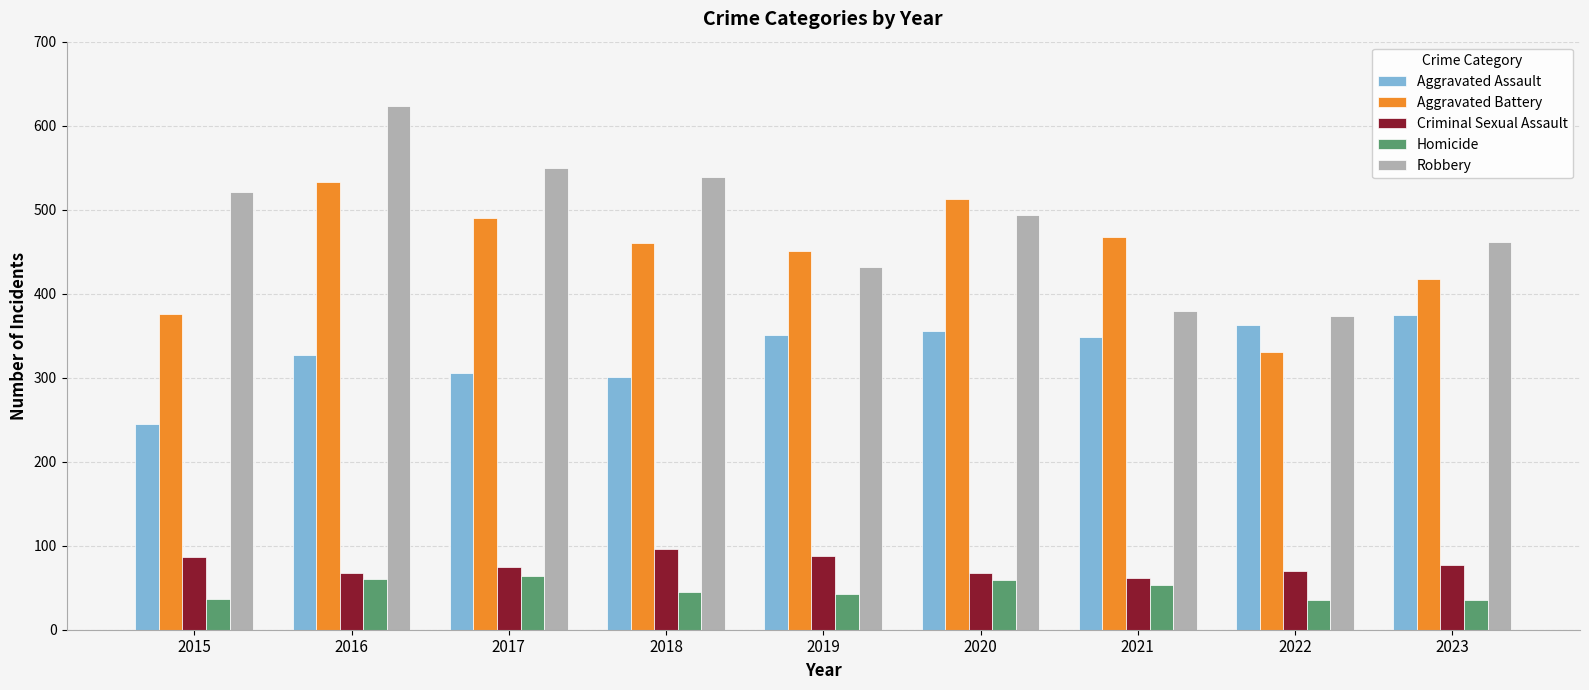

How many series are shown in this chart?

5